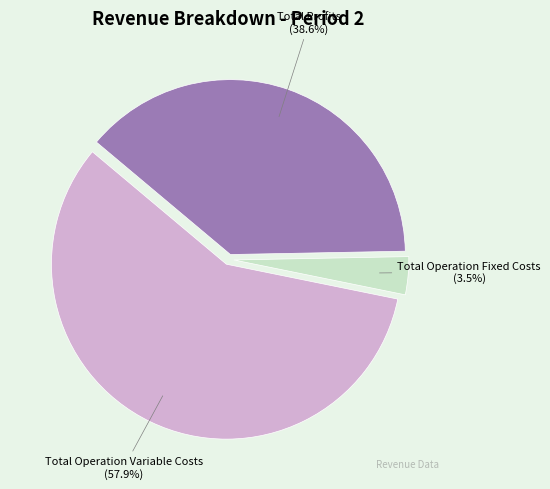

Count the number of slices in the pie.

3